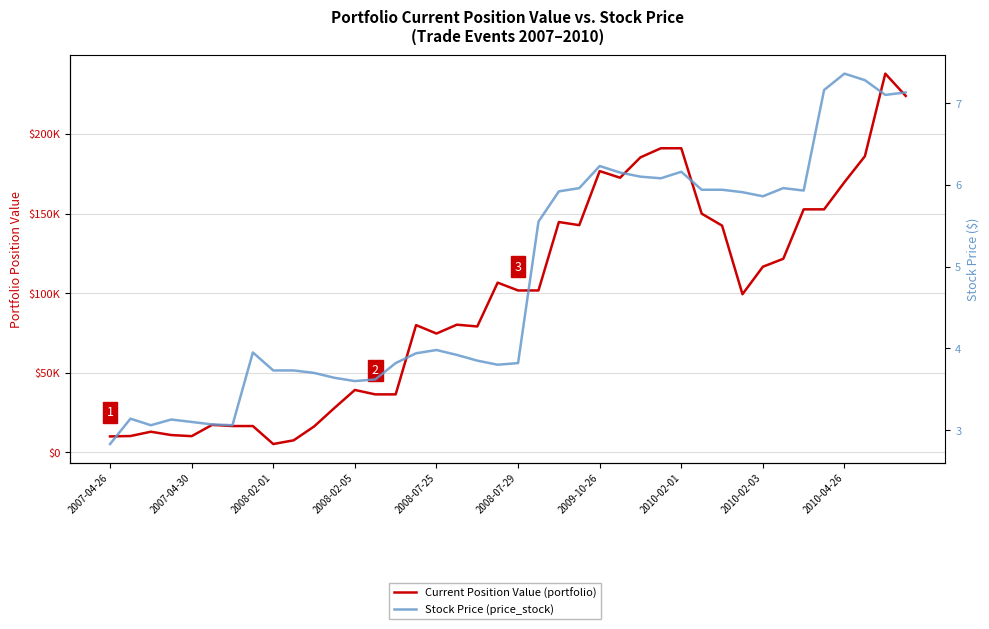

The value of Current Position Value (portfolio) at 10 is 16227.3. True or false?

True